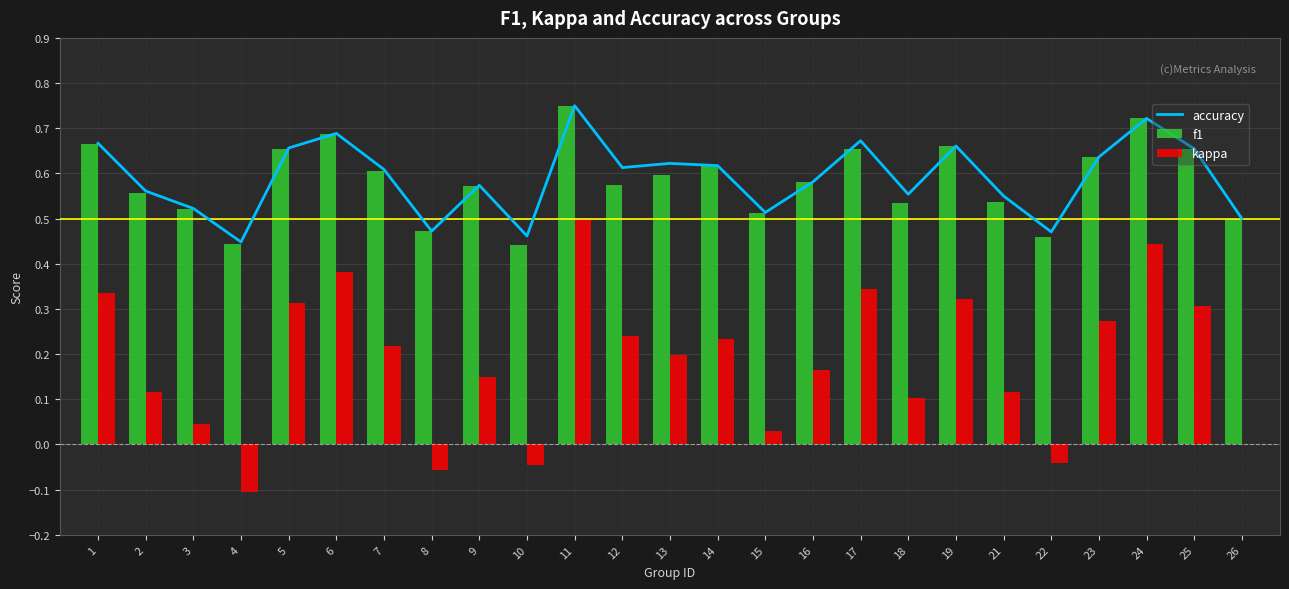

How many data points in kappa are less than 0?

4